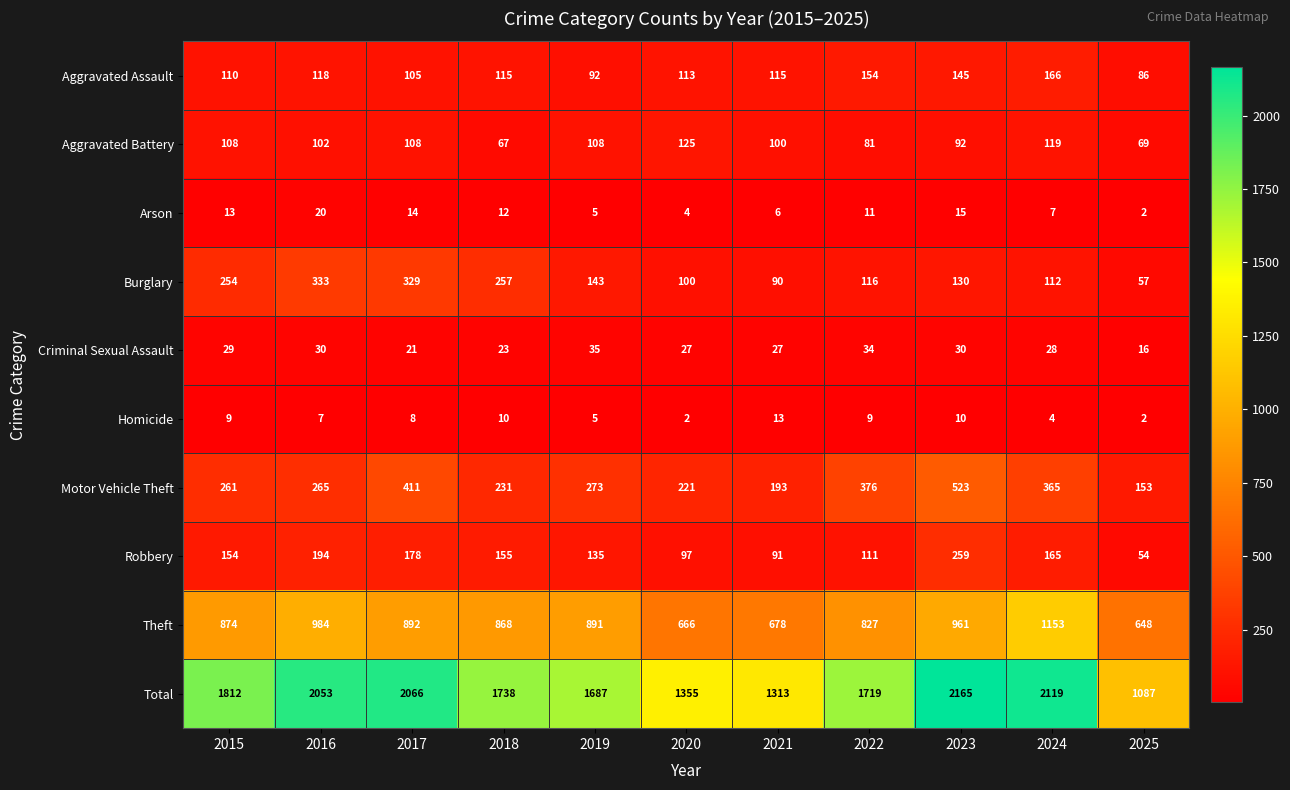

Rank the categories by Total value from highest to lowest.

2023, 2024, 2017, 2016, 2015, 2018, 2022, 2019, 2020, 2021, 2025